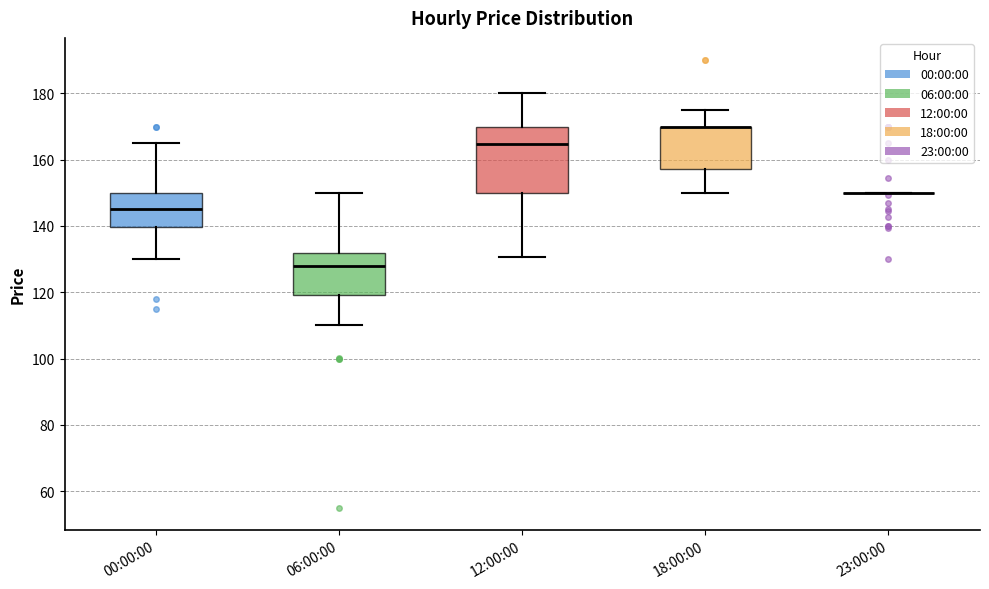

Reading left to right, transcribe this box plot: for each box, give where its median line is, the range the box spans, and where its two whiskers end, as read against the y-axis. The values are not printed on the chart, so give them approximately, as read against the axis.

00:00:00: median 144, box 140 to 150, whiskers 130 to 164
06:00:00: median 128, box 120 to 132, whiskers 110 to 150
12:00:00: median 164, box 150 to 170, whiskers 130 to 180
18:00:00: median 170 (drawn on the box's upper edge), box 158 to 170, whiskers 150 to 176
23:00:00: box collapsed to a line at 150, whiskers 150 to 150